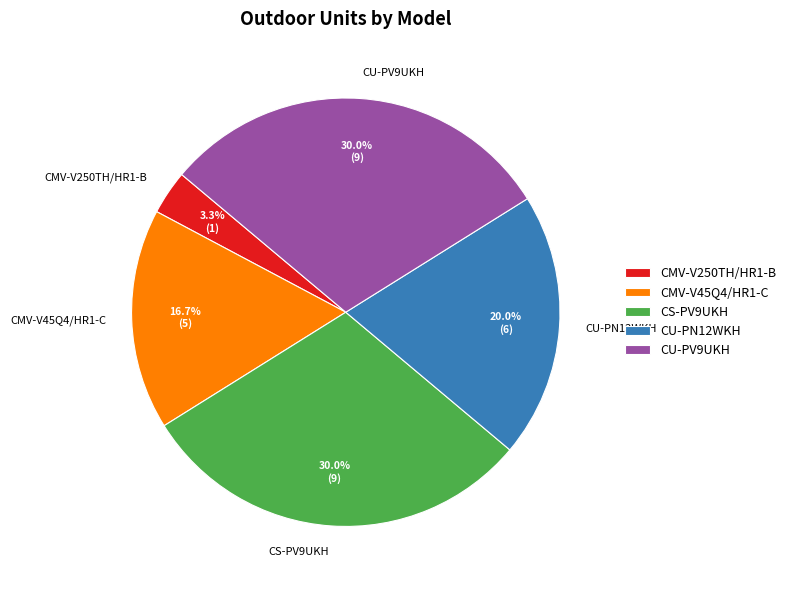

Which category has the smallest portion of the pie?

CMV-V250TH/HR1-B